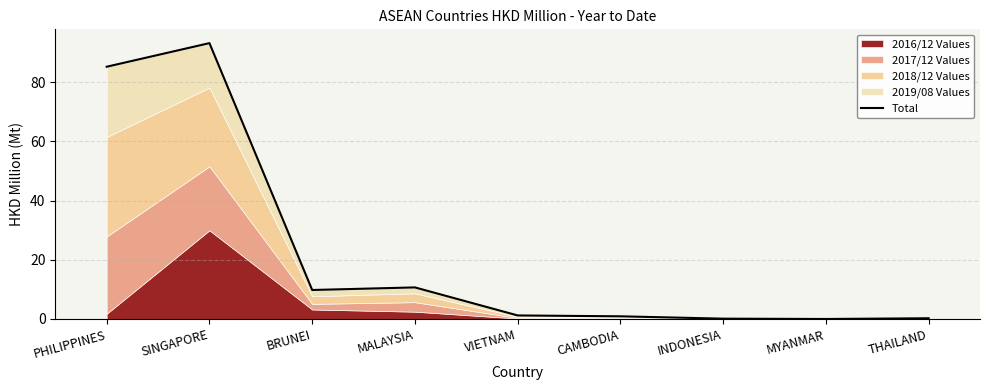

How many values are above zero?

8